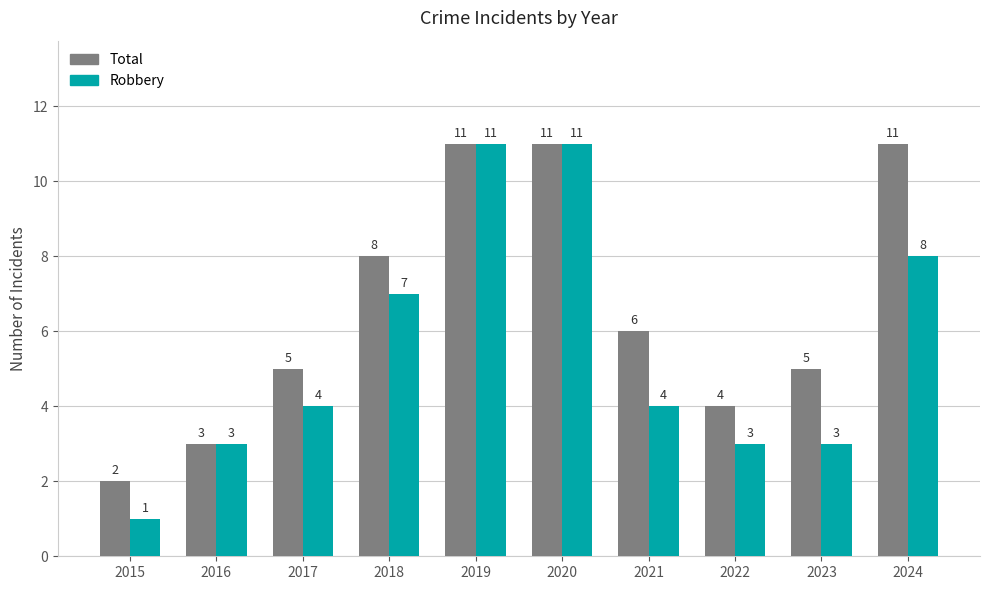

At which label does Robbery reach its minimum?

2015